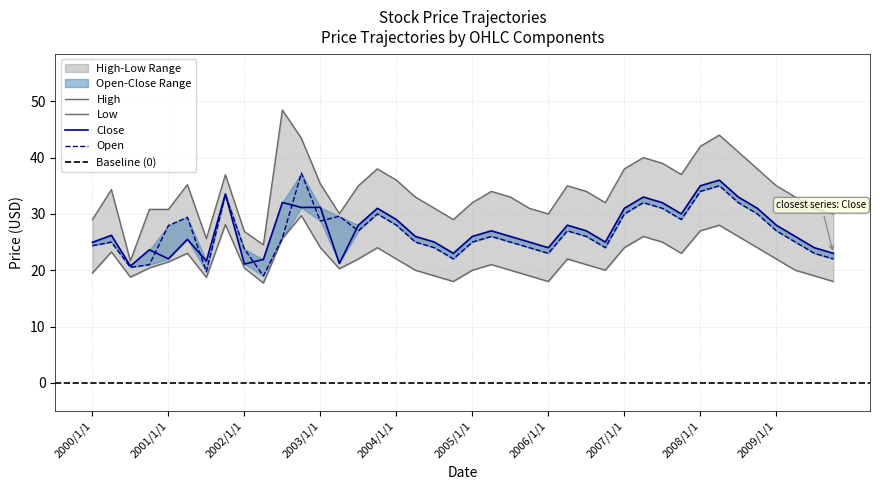

At how many categories does at least one series exceed 43?

3